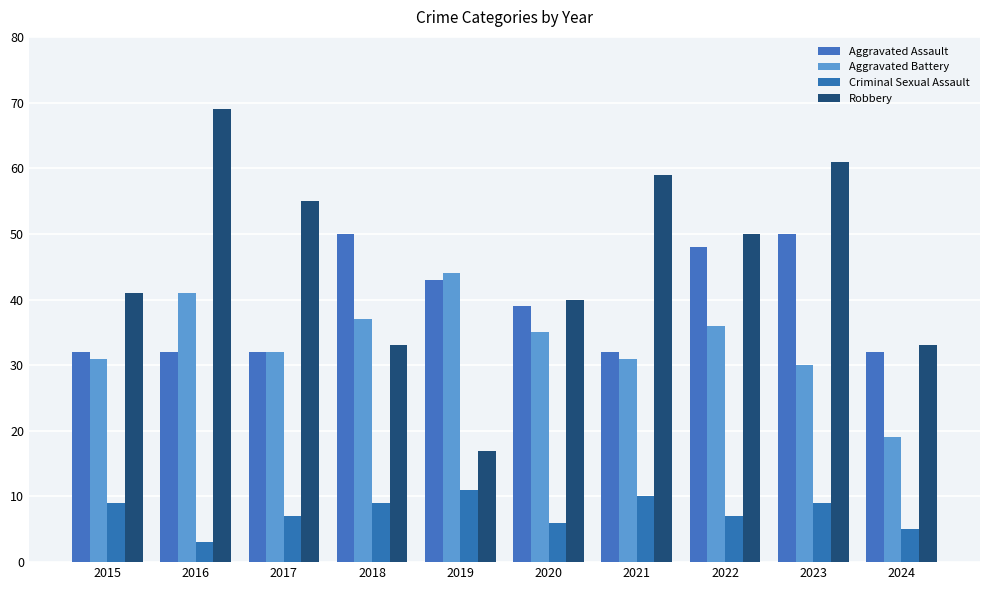

What is the value of the Aggravated Battery bar at the 10th from the left?

19